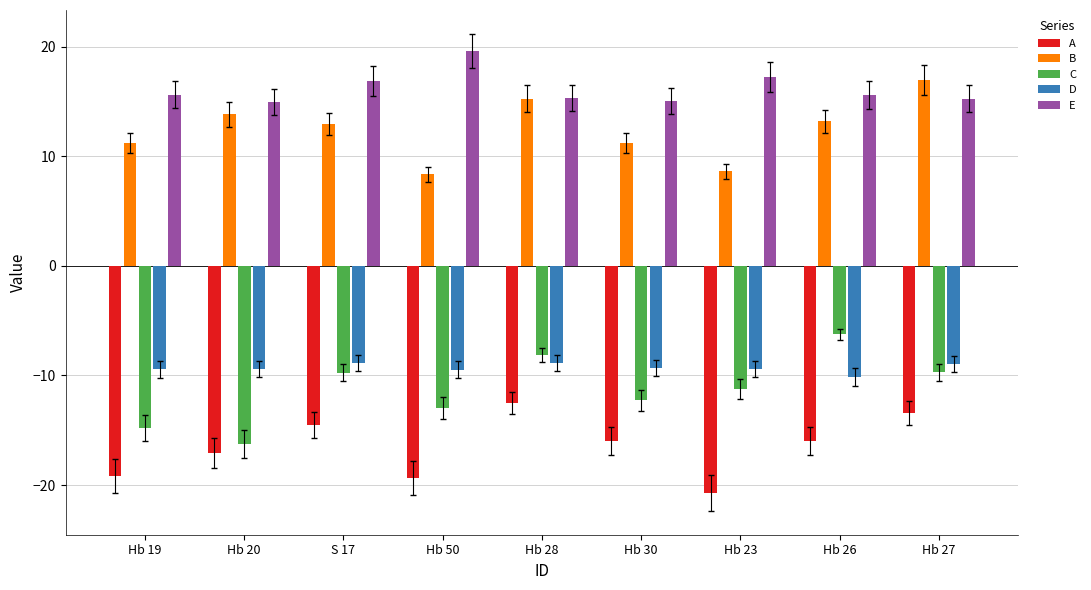

Which series has the widest spread of values?

C